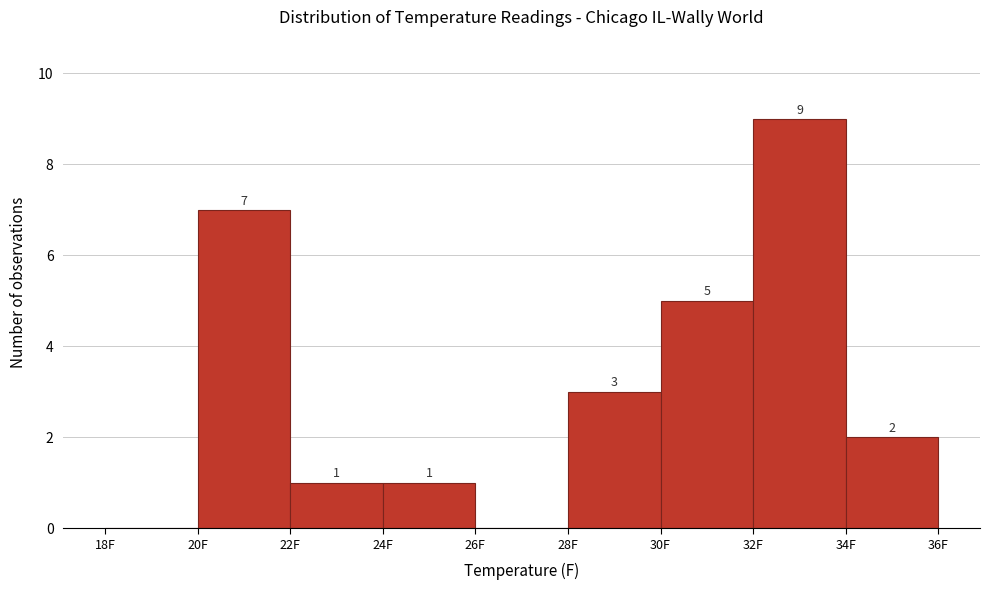

Which range on the x-axis has the tallest bar?

32 to 34